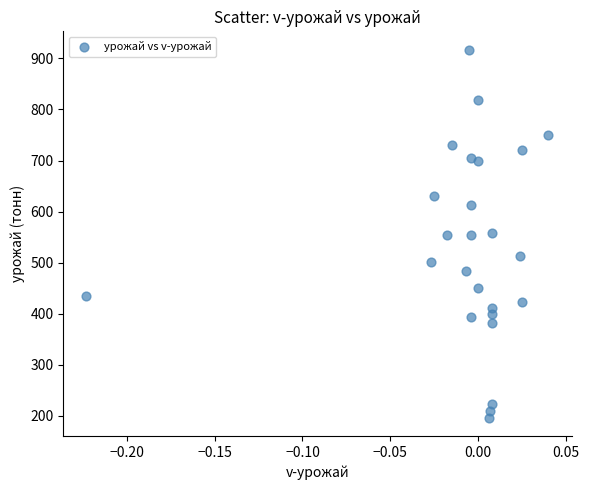

What is the range of Y values (max minus min)?

721